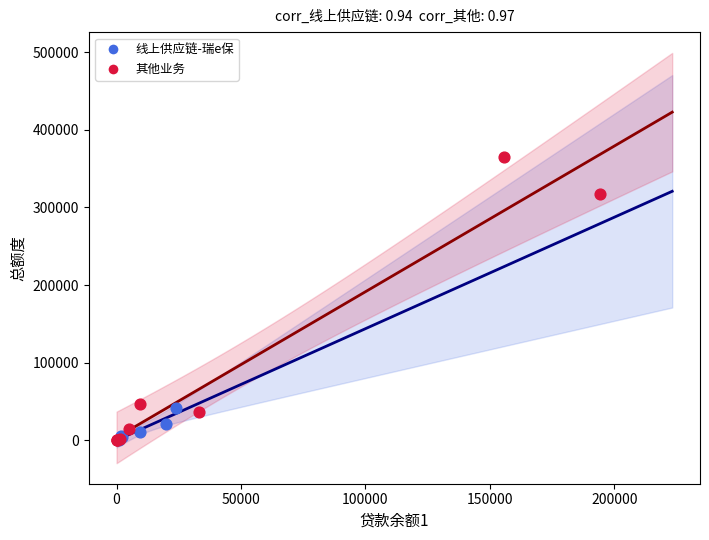

Which series has the widest spread of Y values?

其他业务